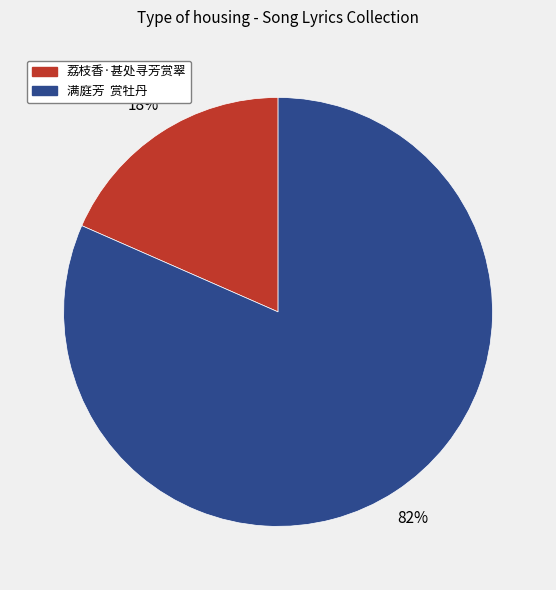

Do 满庭芳 赏牡丹 and 荔枝香·甚处寻芳赏翠 together represent more than half of the pie?

Yes